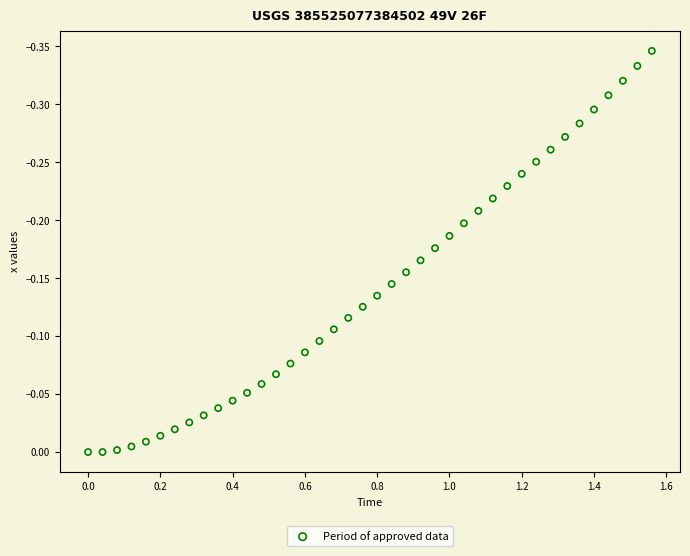

Count the number of points in this scatter plot.

40